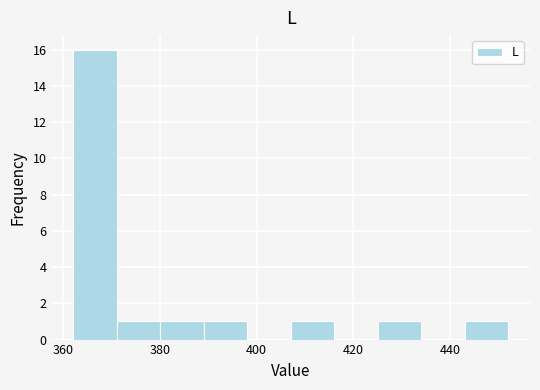

Reading left to right, list every bar in this chart as the range it spans on the x-axis followed by its height. Neither the bar edges nor the heights are printed on the chart, so give them approximately, as read against the axes.

362 to 372: 16
372 to 380: 1
380 to 390: 1
390 to 398: 1
398 to 408: 0
408 to 416: 1
416 to 426: 0
426 to 434: 1
434 to 444: 0
444 to 452: 1